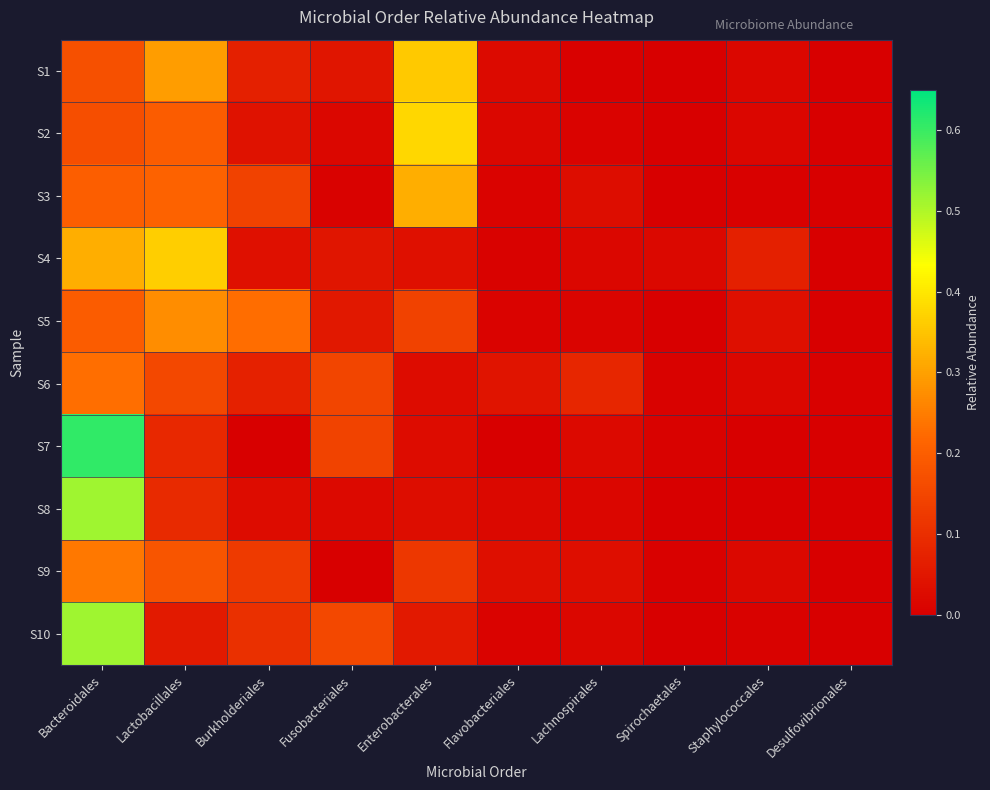

Reading left to right, extract all data points from this chart.

S1: Bacteroidales=0.2	Lactobacillales=0.3	Burkholderiales=0.1	Fusobacteriales=0.0	Enterobacterales=0.4	Flavobacteriales=0.0	Lachnospirales=0.0	Spirochaetales=0.0	Staphylococcales=0.0	Desulfovibrionales=0.0
S2: Bacteroidales=0.2	Lactobacillales=0.2	Burkholderiales=0.0	Fusobacteriales=0.0	Enterobacterales=0.4	Flavobacteriales=0.0	Lachnospirales=0.0	Spirochaetales=0.0	Staphylococcales=0.0	Desulfovibrionales=0.0
S3: Bacteroidales=0.2	Lactobacillales=0.2	Burkholderiales=0.1	Fusobacteriales=0.0	Enterobacterales=0.3	Flavobacteriales=0.0	Lachnospirales=0.0	Spirochaetales=0.0	Staphylococcales=0.0	Desulfovibrionales=0.0
S4: Bacteroidales=0.3	Lactobacillales=0.4	Burkholderiales=0.0	Fusobacteriales=0.0	Enterobacterales=0.0	Flavobacteriales=0.0	Lachnospirales=0.0	Spirochaetales=0.0	Staphylococcales=0.1	Desulfovibrionales=0.0
S5: Bacteroidales=0.2	Lactobacillales=0.3	Burkholderiales=0.2	Fusobacteriales=0.1	Enterobacterales=0.1	Flavobacteriales=0.0	Lachnospirales=0.0	Spirochaetales=0.0	Staphylococcales=0.0	Desulfovibrionales=0.0
S6: Bacteroidales=0.2	Lactobacillales=0.2	Burkholderiales=0.1	Fusobacteriales=0.1	Enterobacterales=0.0	Flavobacteriales=0.0	Lachnospirales=0.1	Spirochaetales=0.0	Staphylococcales=0.0	Desulfovibrionales=0.0
S7: Bacteroidales=0.6	Lactobacillales=0.1	Burkholderiales=0.0	Fusobacteriales=0.1	Enterobacterales=0.0	Flavobacteriales=0.0	Lachnospirales=0.0	Spirochaetales=0.0	Staphylococcales=0.0	Desulfovibrionales=0.0
S8: Bacteroidales=0.5	Lactobacillales=0.1	Burkholderiales=0.0	Fusobacteriales=0.0	Enterobacterales=0.0	Flavobacteriales=0.0	Lachnospirales=0.0	Spirochaetales=0.0	Staphylococcales=0.0	Desulfovibrionales=0.0
S9: Bacteroidales=0.2	Lactobacillales=0.2	Burkholderiales=0.1	Fusobacteriales=0.0	Enterobacterales=0.1	Flavobacteriales=0.0	Lachnospirales=0.0	Spirochaetales=0.0	Staphylococcales=0.0	Desulfovibrionales=0.0
S10: Bacteroidales=0.5	Lactobacillales=0.1	Burkholderiales=0.1	Fusobacteriales=0.2	Enterobacterales=0.1	Flavobacteriales=0.0	Lachnospirales=0.0	Spirochaetales=0.0	Staphylococcales=0.0	Desulfovibrionales=0.0